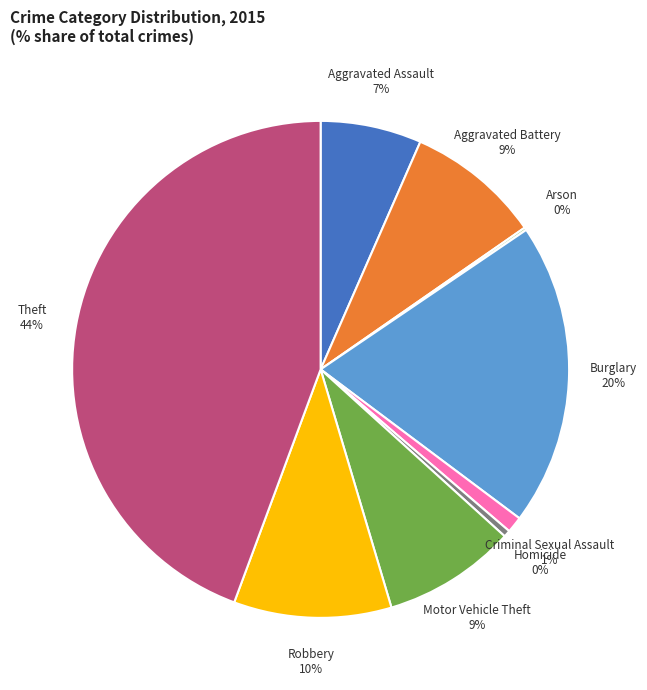

Is the sum of Aggravated Battery 9% and Motor Vehicle Theft 9% greater than half?

No